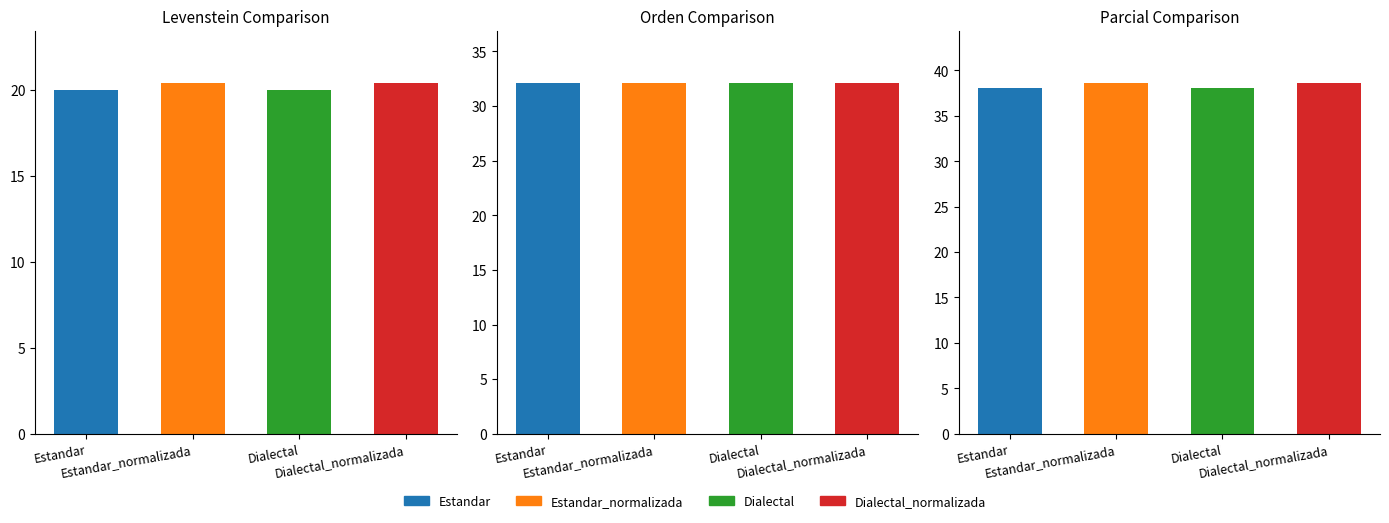

What is the maximum value for Parcial?

38.6